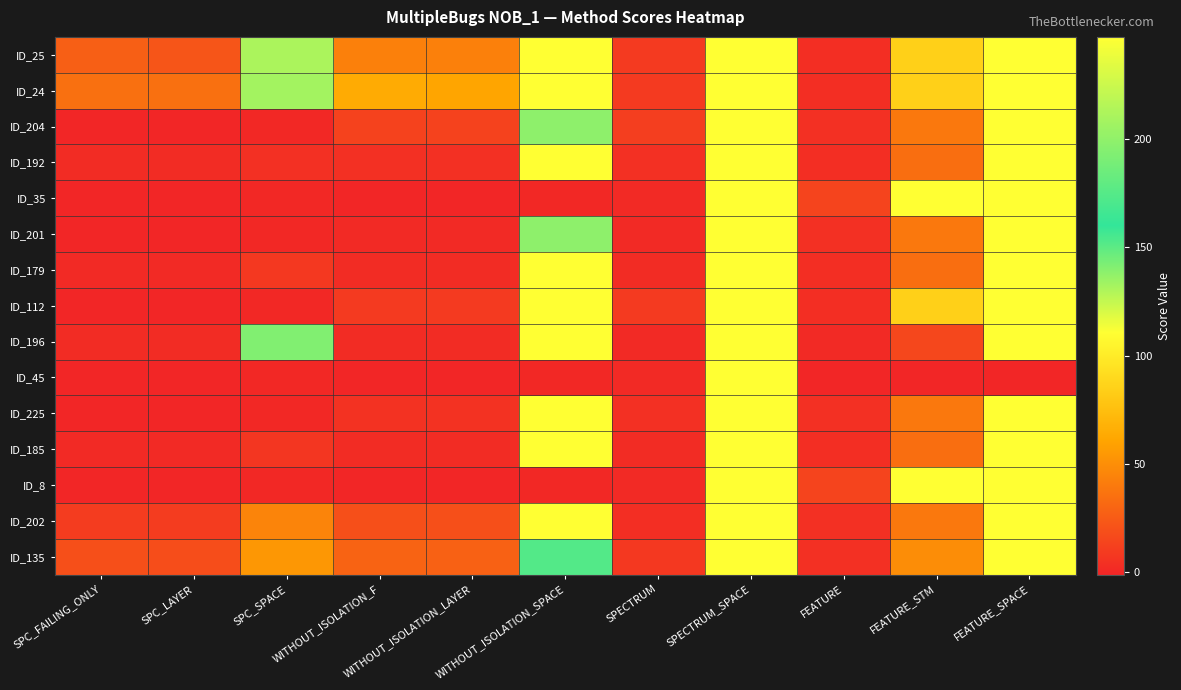

Which series changed the most between SPC_FAILING_ONLY and SPECTRUM?

ID_24